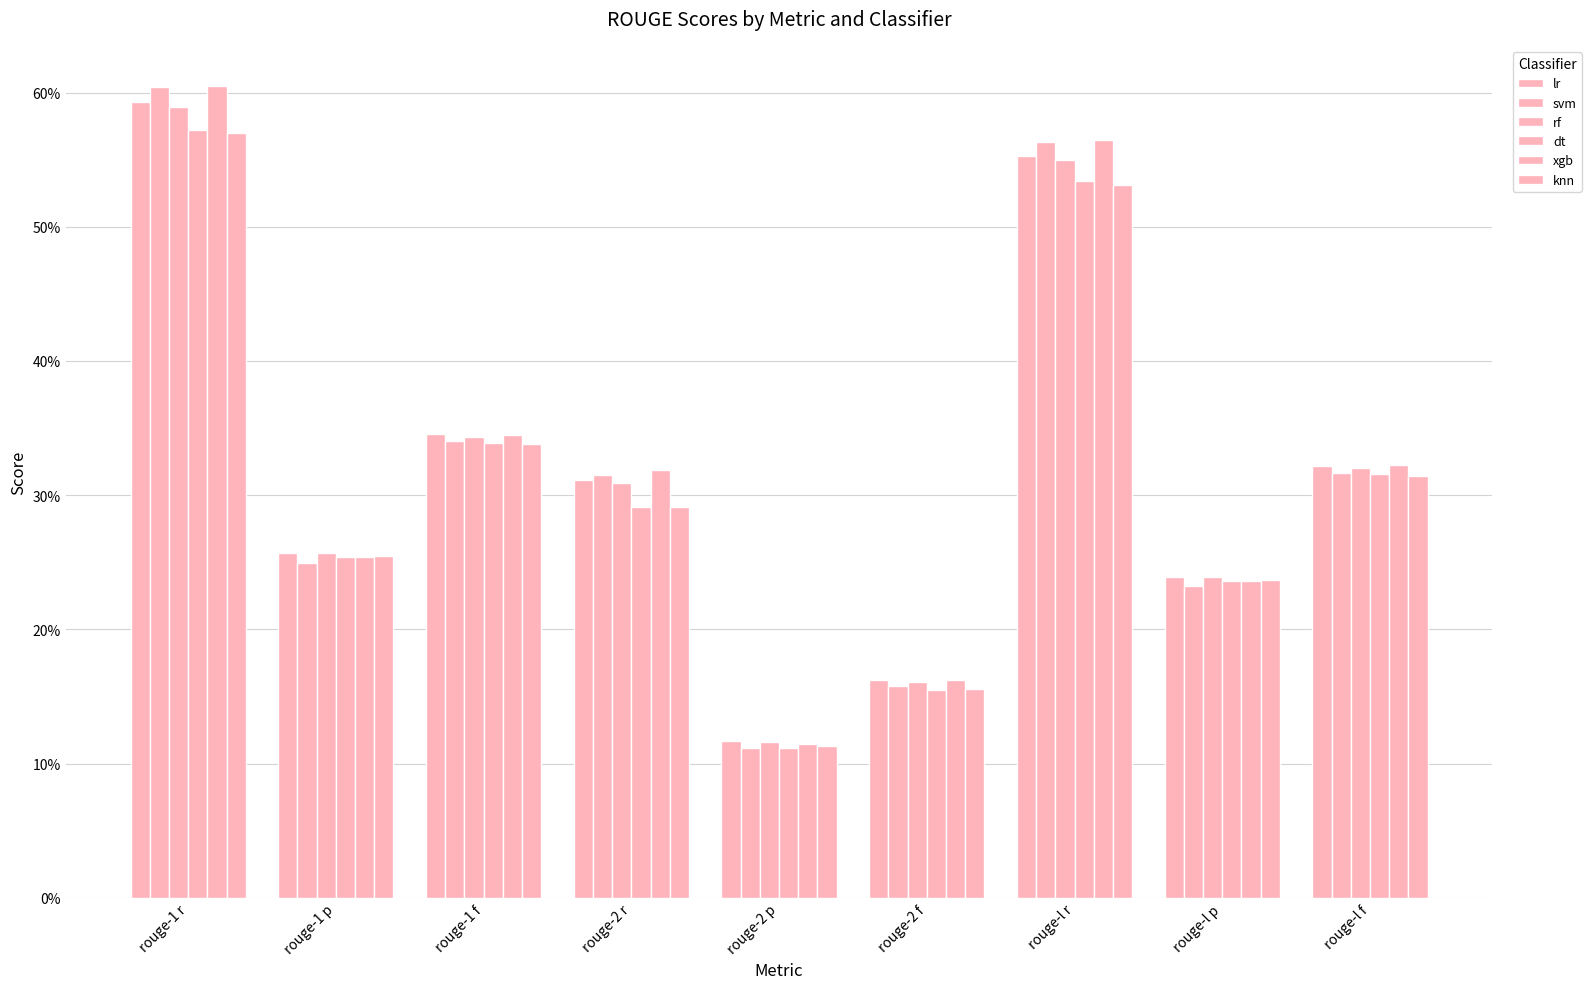

Reading right to left, extract all data points from this chart.

lr: 0.3	0.2	0.6	0.2	0.1	0.3	0.3	0.3	0.6
svm: 0.3	0.2	0.6	0.2	0.1	0.3	0.3	0.2	0.6
rf: 0.3	0.2	0.5	0.2	0.1	0.3	0.3	0.3	0.6
dt: 0.3	0.2	0.5	0.2	0.1	0.3	0.3	0.3	0.6
xgb: 0.3	0.2	0.6	0.2	0.1	0.3	0.3	0.3	0.6
knn: 0.3	0.2	0.5	0.2	0.1	0.3	0.3	0.3	0.6